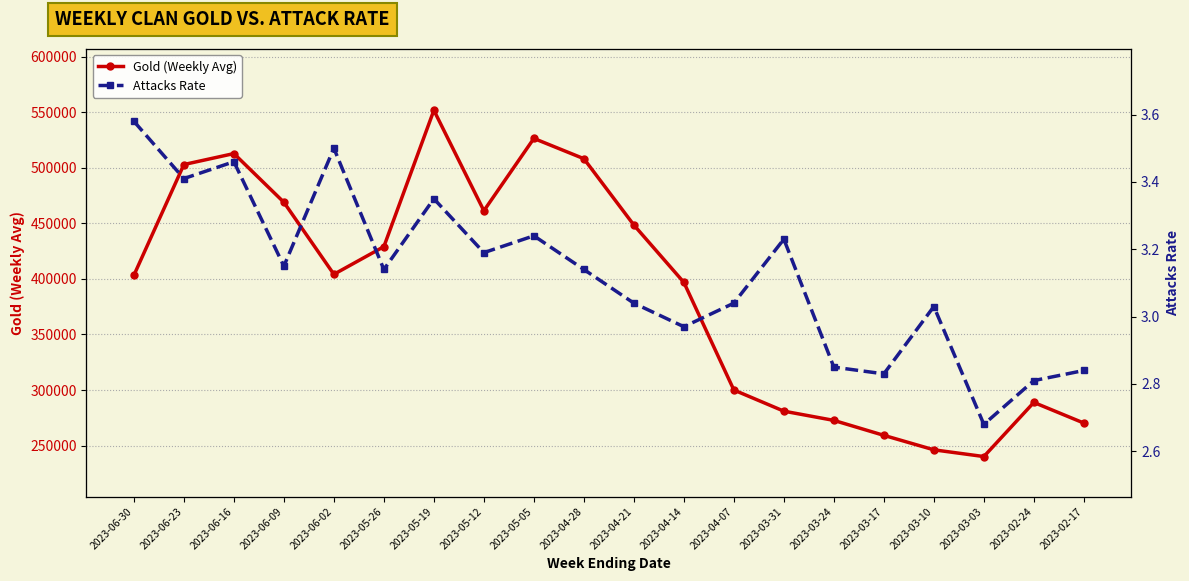

Reading right to left, list all the values displayed in this chart.

Gold (Weekly Avg): 2023-02-17=270247.0	2023-02-24=288817.0	2023-03-03=240097.0	2023-03-10=246157.0	2023-03-17=259185.0	2023-03-24=272652.0	2023-03-31=280968.0	2023-04-07=300010.0	2023-04-14=396911.0	2023-04-21=448527.0	2023-04-28=508259.0	2023-05-05=526509.0	2023-05-12=461394.0	2023-05-19=551840.0	2023-05-26=429085.0	2023-06-02=404175.0	2023-06-09=469041.0	2023-06-16=512879.0	2023-06-23=502999.0	2023-06-30=403312.0
Attacks Rate: 2023-02-17=2.8	2023-02-24=2.8	2023-03-03=2.7	2023-03-10=3.0	2023-03-17=2.8	2023-03-24=2.9	2023-03-31=3.2	2023-04-07=3.0	2023-04-14=3.0	2023-04-21=3.0	2023-04-28=3.1	2023-05-05=3.2	2023-05-12=3.2	2023-05-19=3.4	2023-05-26=3.1	2023-06-02=3.5	2023-06-09=3.1	2023-06-16=3.5	2023-06-23=3.4	2023-06-30=3.6